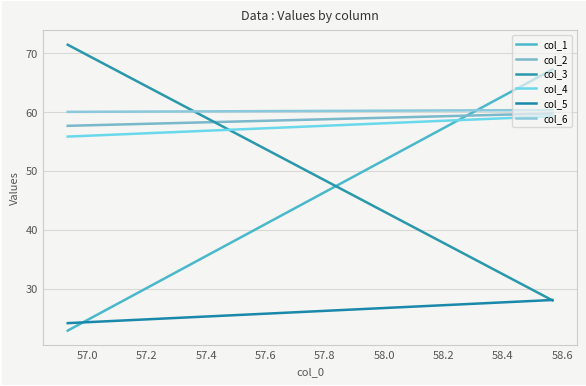

What is the average value of the col_3 series?

49.7